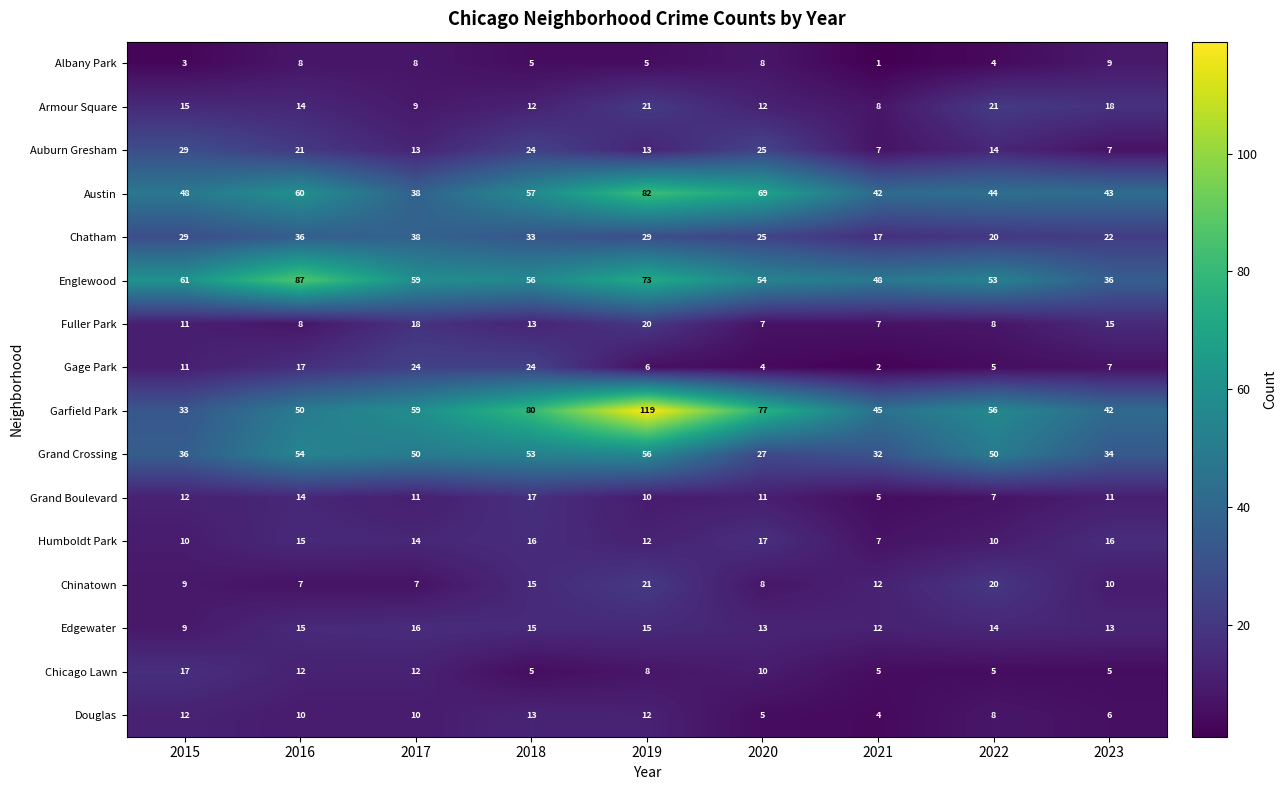

What is the minimum value shown in the chart?

1